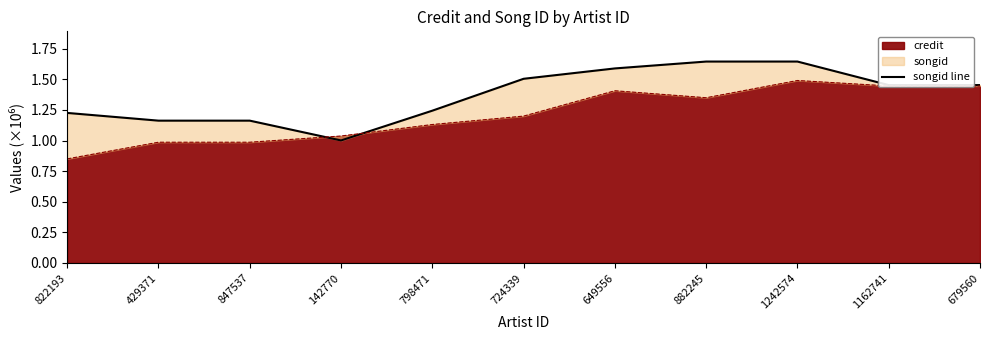

Where is the first local minimum?

142770